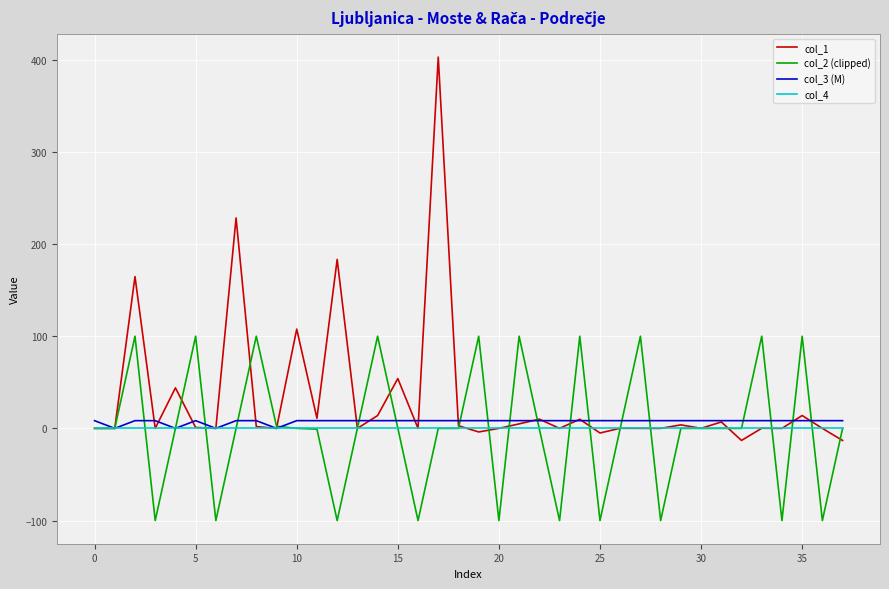

Which series has the widest spread of values?

col_1